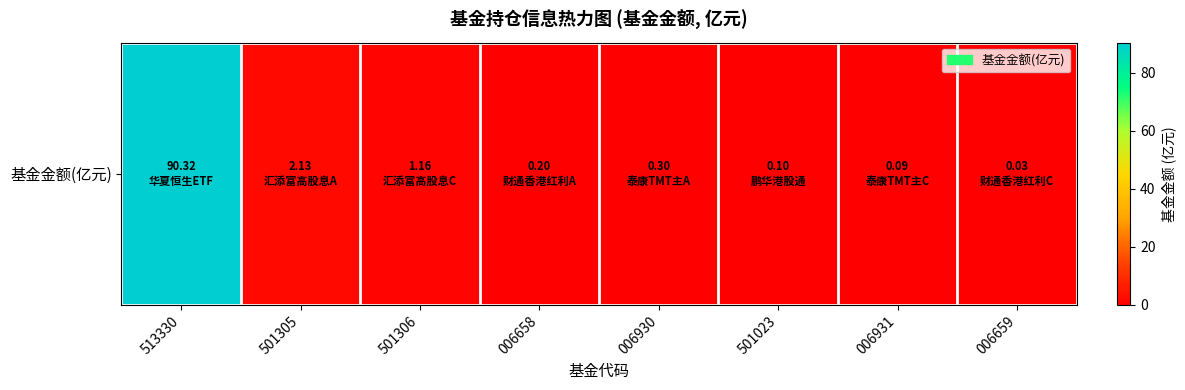

How many categories are shown in the chart?

8